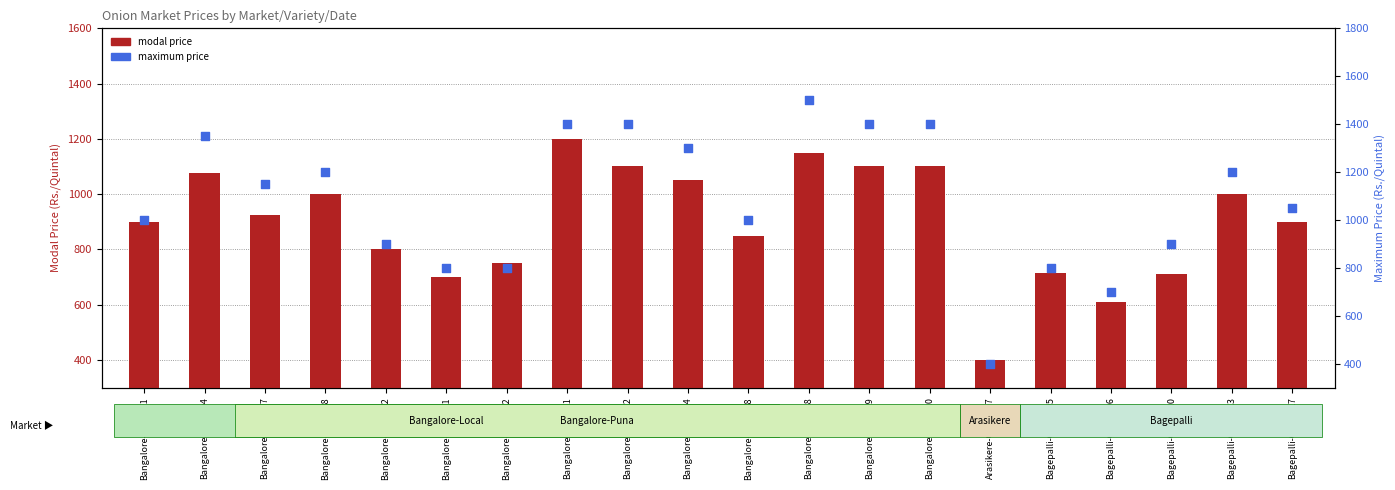

Is the value of modal price at Bangalore-Local-12 greater than the value of maximum price at Bangalore-Local-02?

No